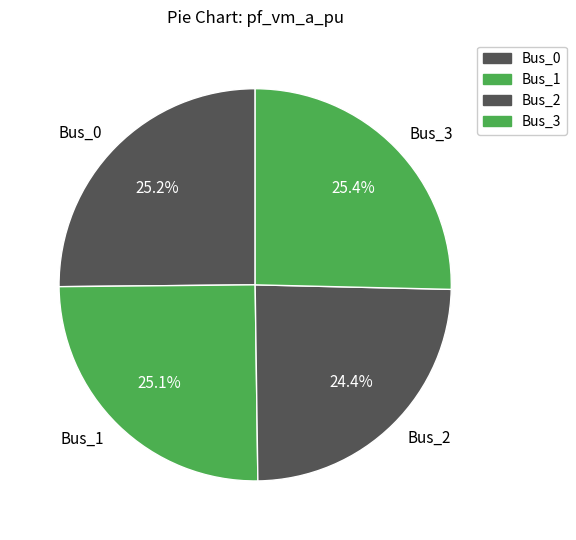

The Bus_2 slice represents 24% of the pie. True or false?

True